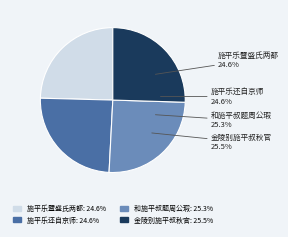

Is there a majority slice in this chart?

No